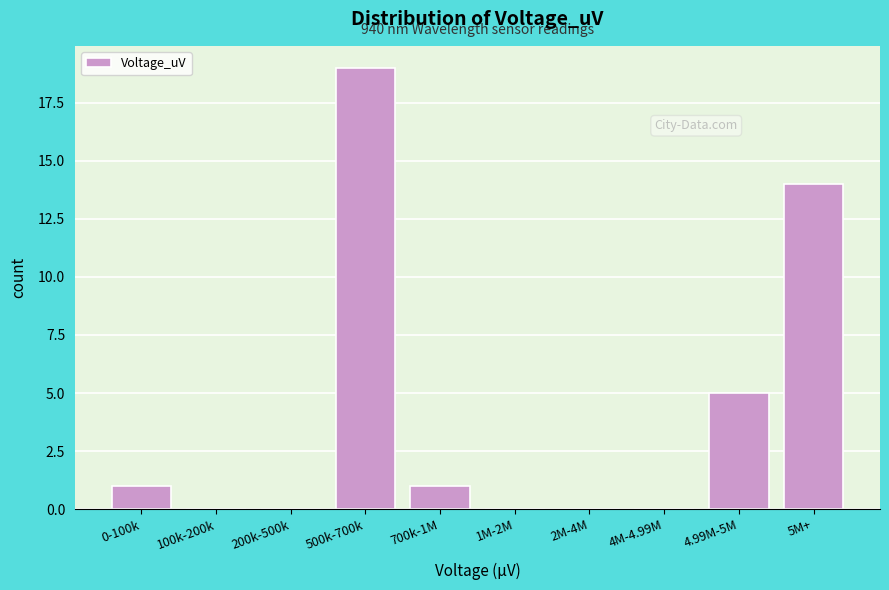

Reading left to right, extract all data points from this chart.

0-100k=1	100k-200k=0	200k-500k=0	500k-700k=19	700k-1M=1	1M-2M=0	2M-4M=0	4M-4.99M=0	4.99M-5M=5	5M+=14